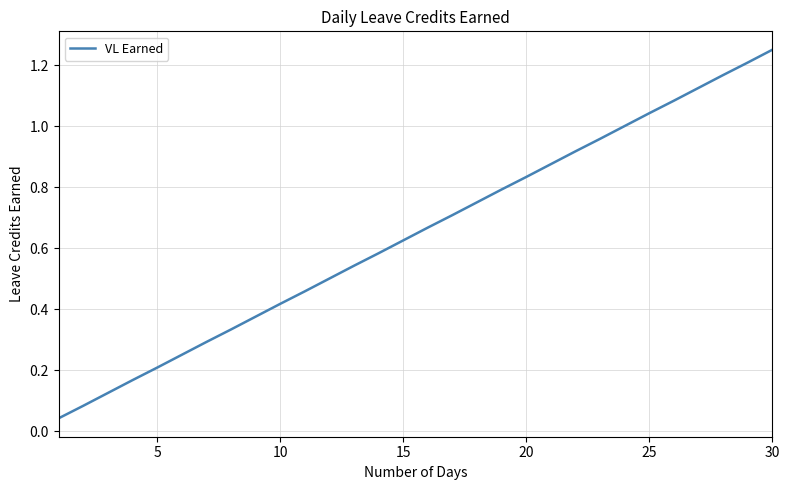

How many lines are shown in the chart?

1